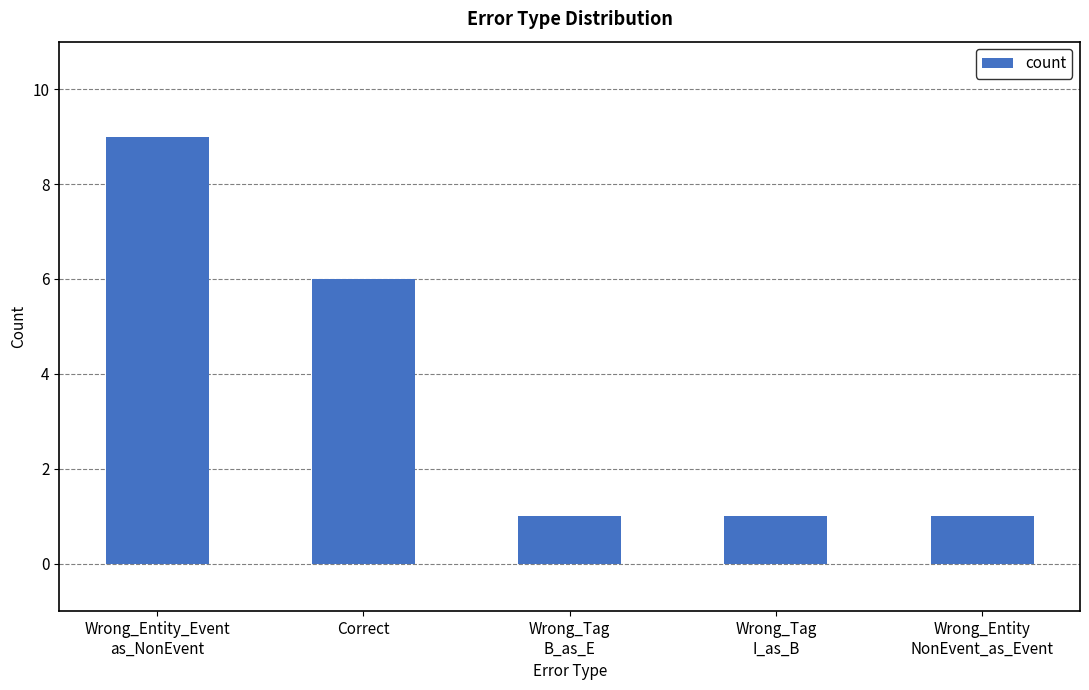

The chart shows a value of 9 at Wrong_Entity_Event
as_NonEvent. True or false?

True